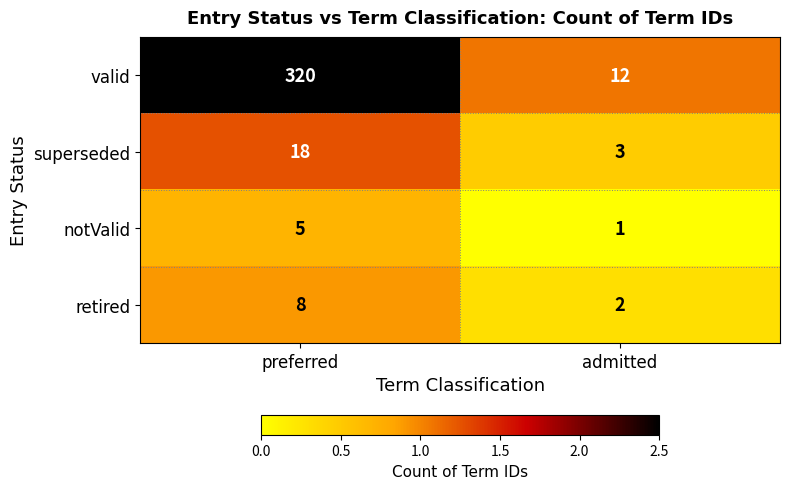

The value of retired at preferred is 8. True or false?

True